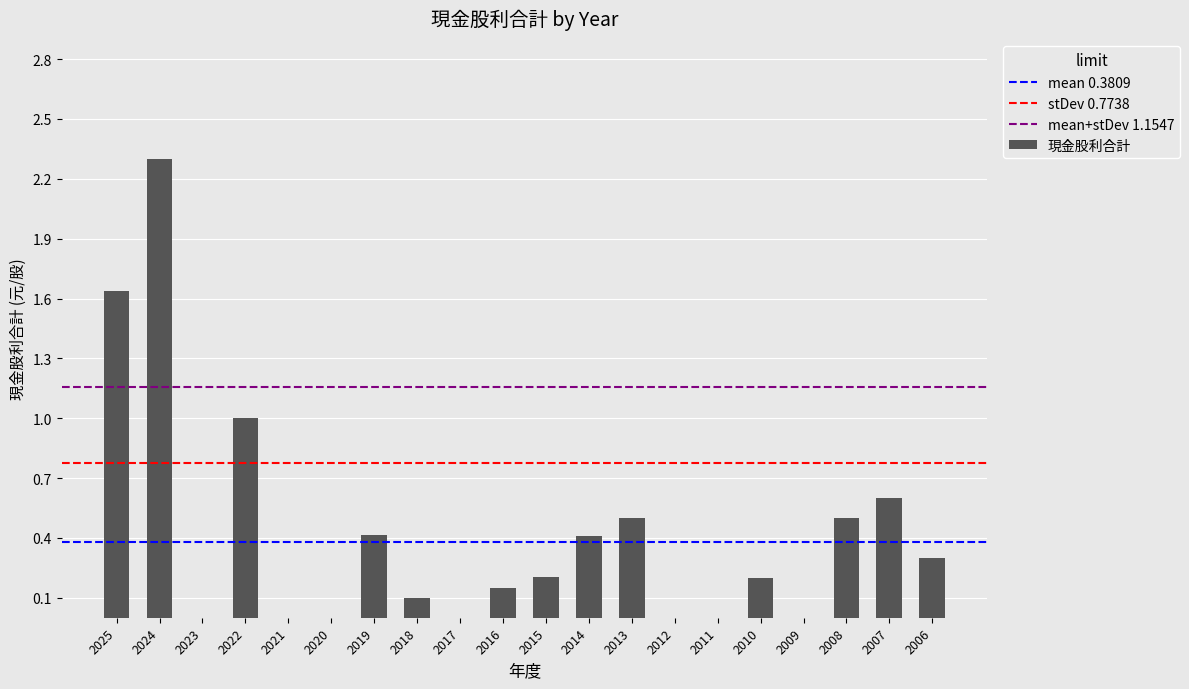

Which category has the highest value across all series?

2024